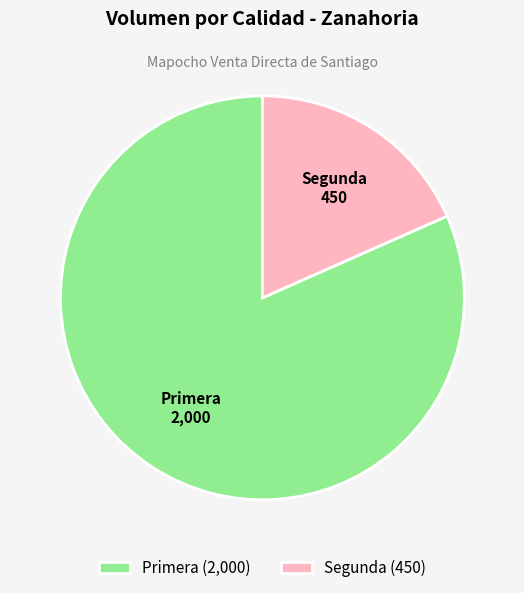

What is the ratio of the value at Segunda to the value at Primera?

0.2